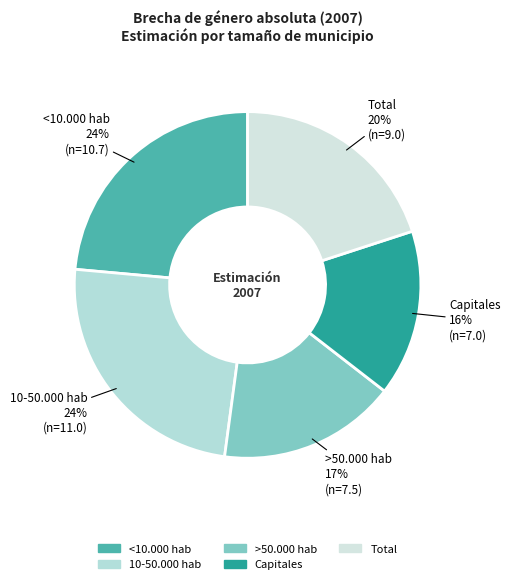

To the nearest percent, what percentage of the pie is 10-50.000 hab?

24%